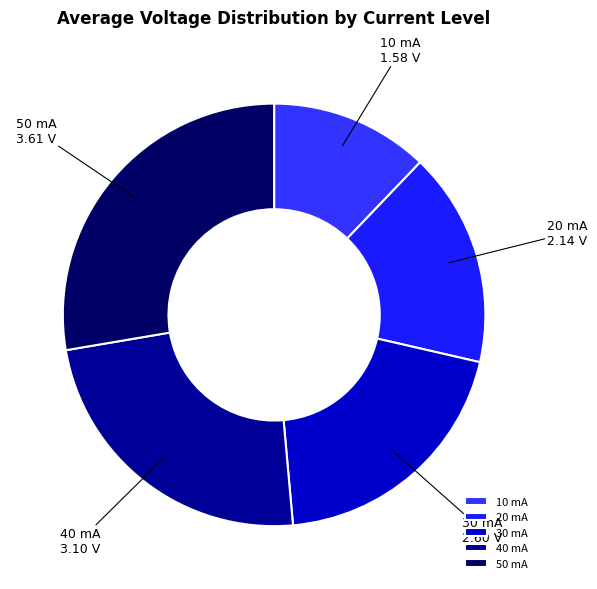

Which slice is the smallest?

10 mA